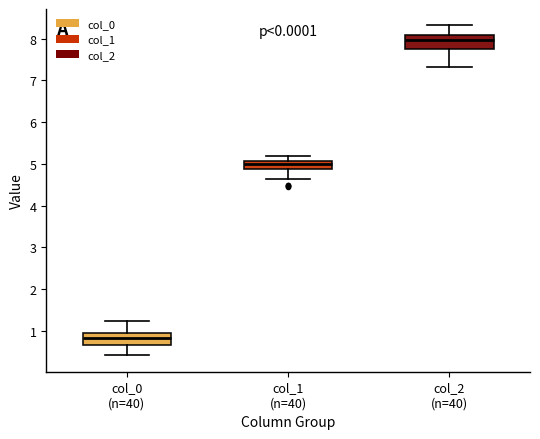

Where does the lower whisker of the box for col_2 (n=40) end on the y-axis? The values are not printed on the chart, so give them approximately, as read against the axis.

7.3